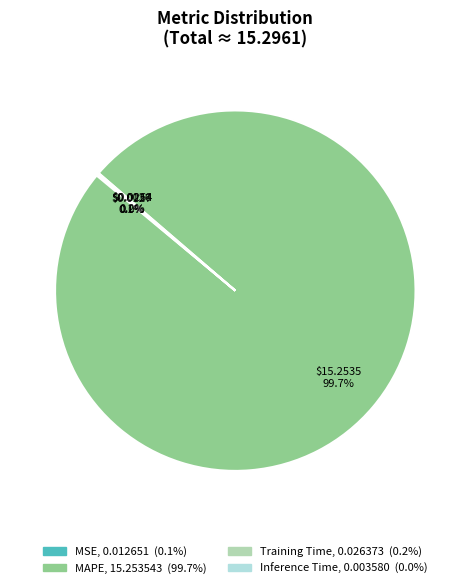

Is there any slice that represents more than half of the pie?

Yes